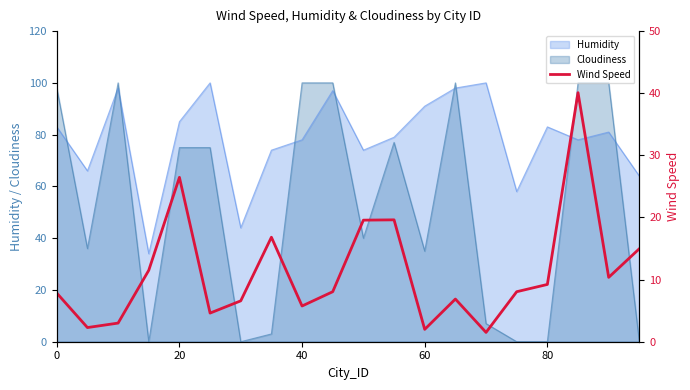

What is the maximum value for Cloudiness?

100